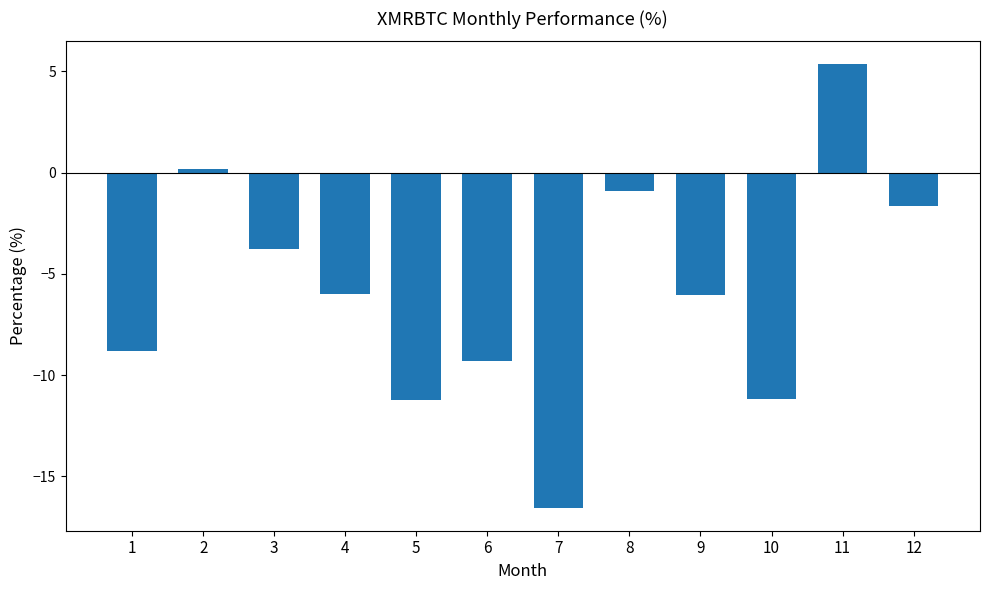

Which label corresponds to the largest value in the chart?

11